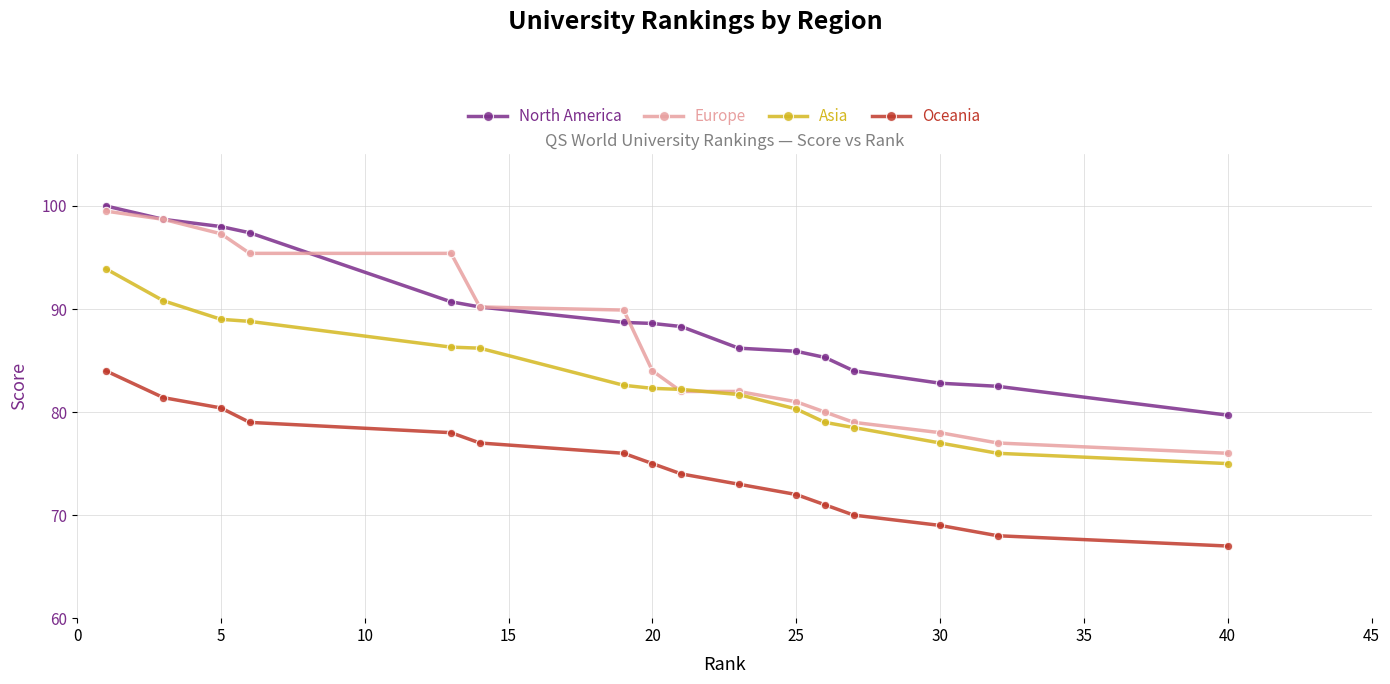

Does the chart have visible grid lines?

Yes